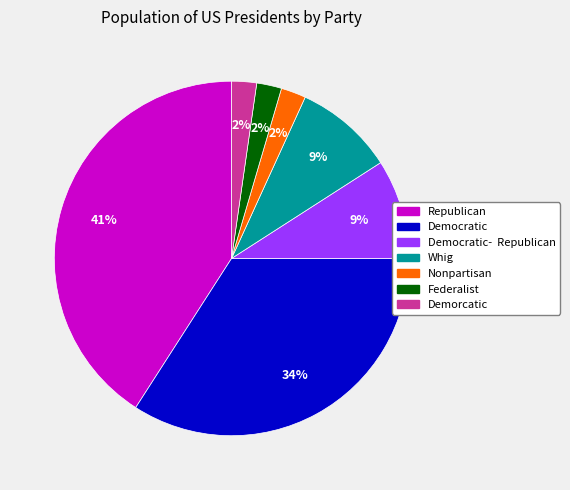

Which has a higher value, Democratic or Democratic- Republican?

Democratic